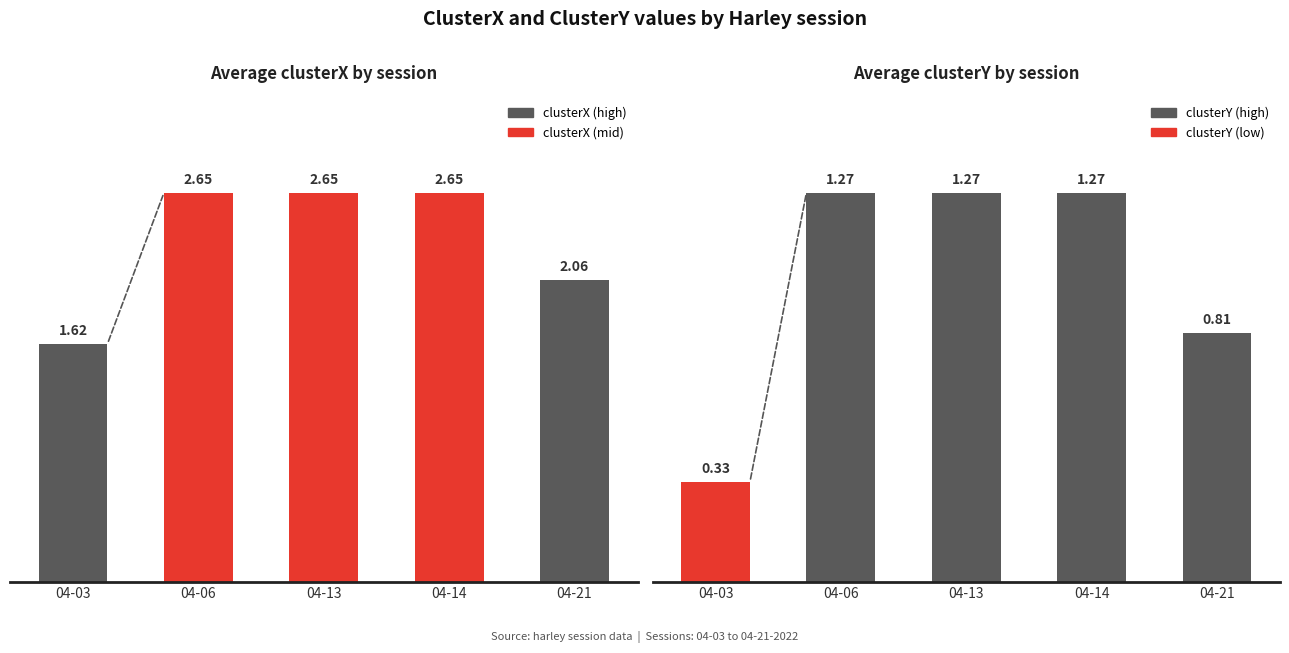

What is the highest value of the clusterX series?

2.7